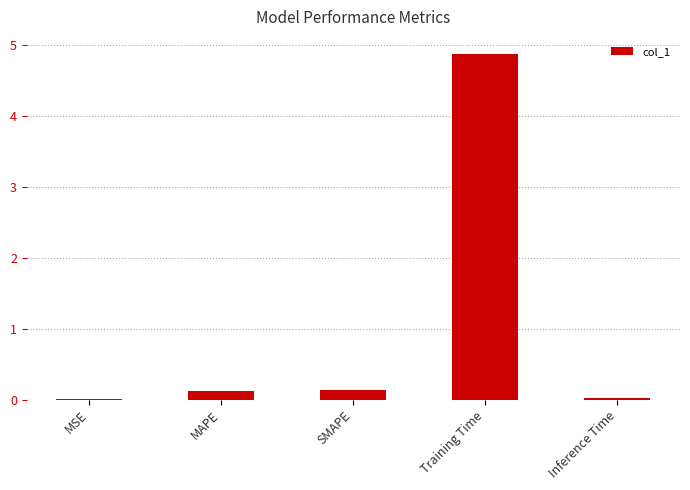

What is the change in value from SMAPE to Training Time?

+4.7